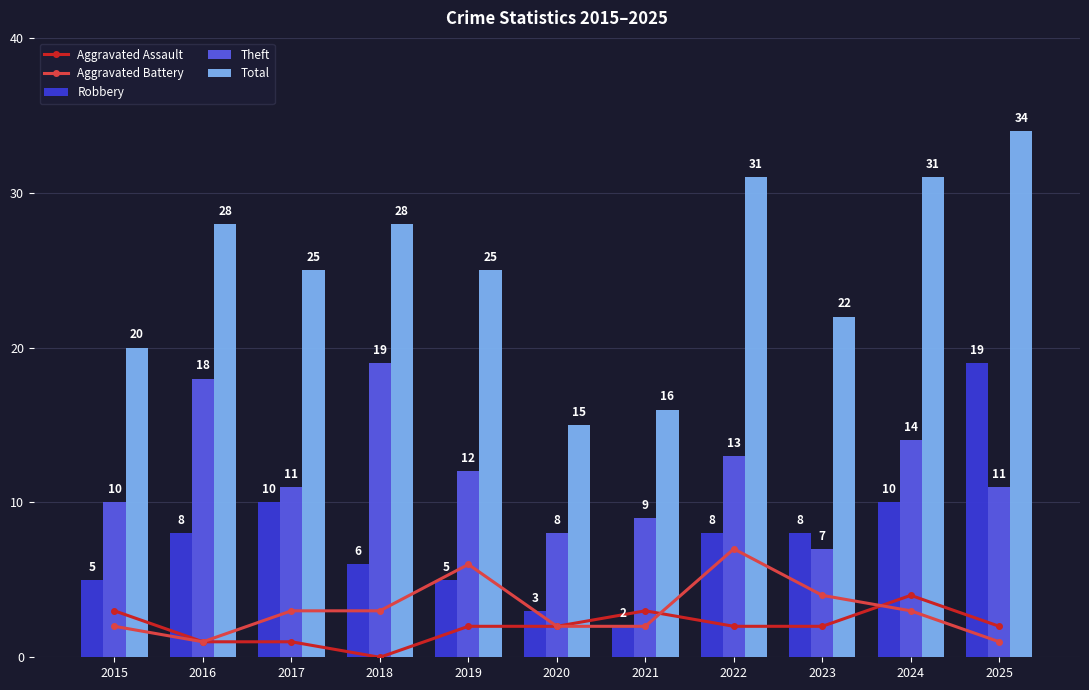

Is the value of Robbery at 2024 greater than the value of Aggravated Assault at 2023?

Yes